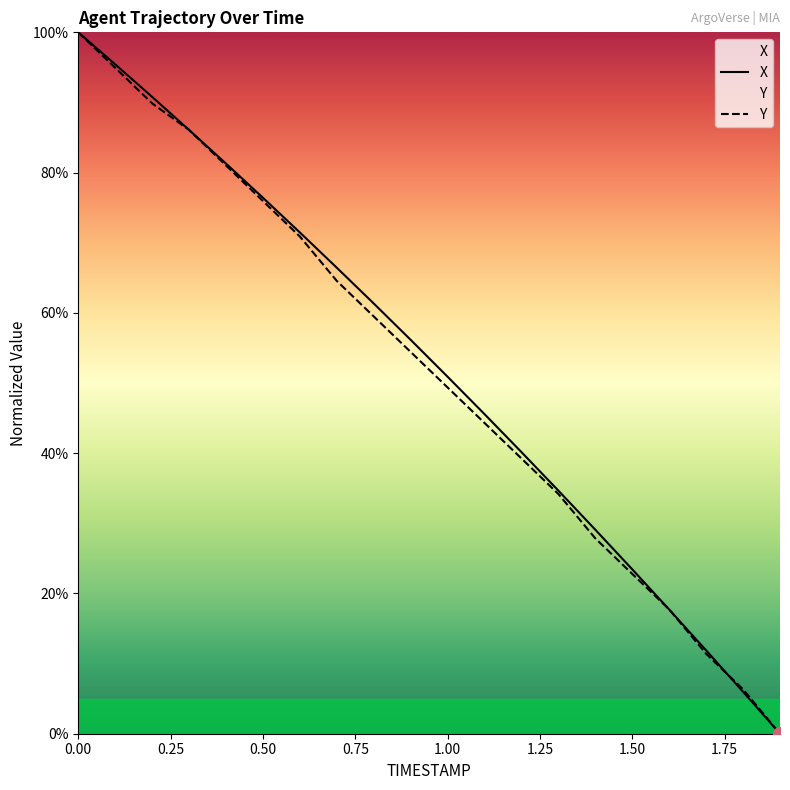

At which label is X closest to 50?

1.00